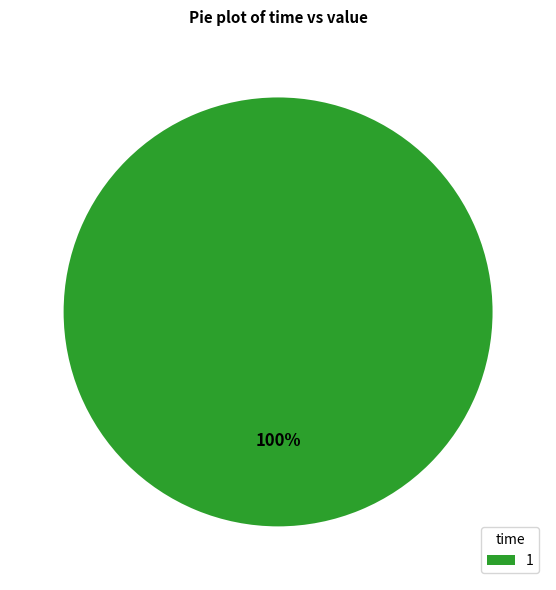

Is it true that 1 is 100% of the pie?

True